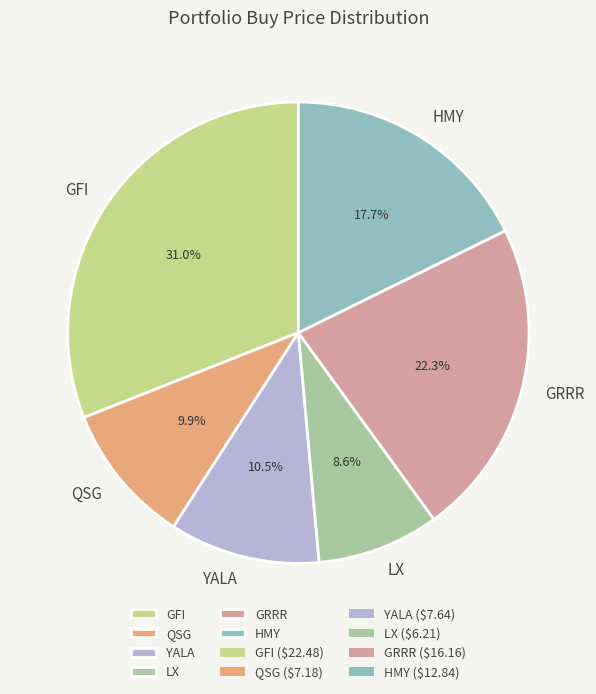

Approximately how many times larger is the value at LX compared to YALA?

0.8